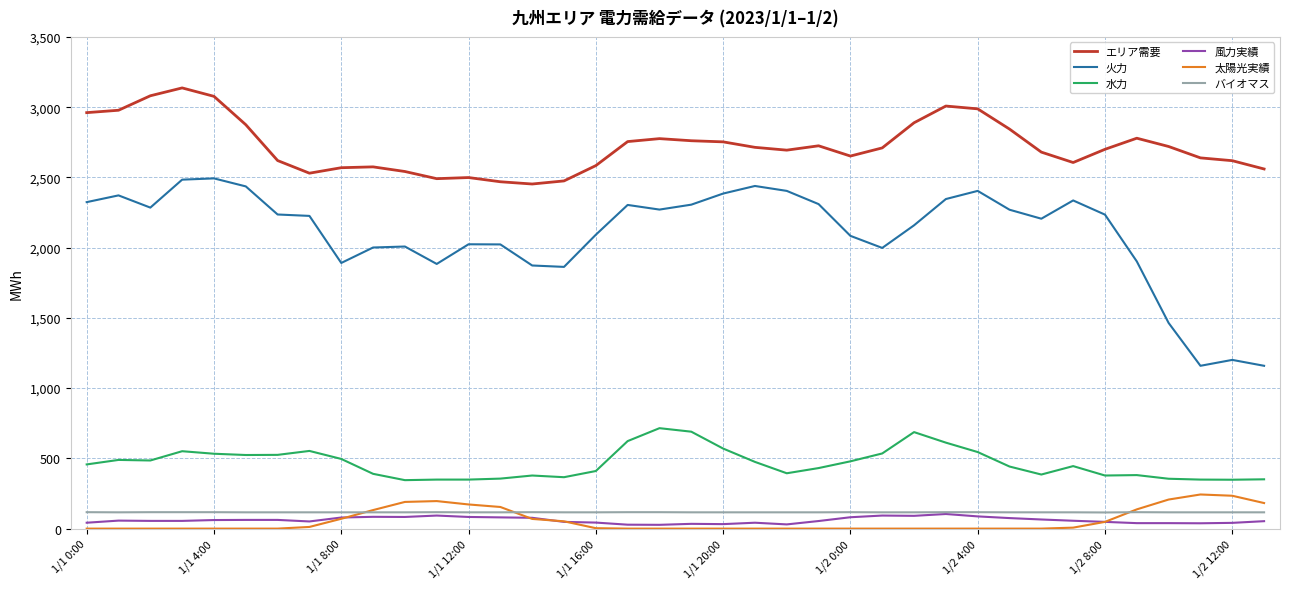

Count the number of categories in the chart.

38